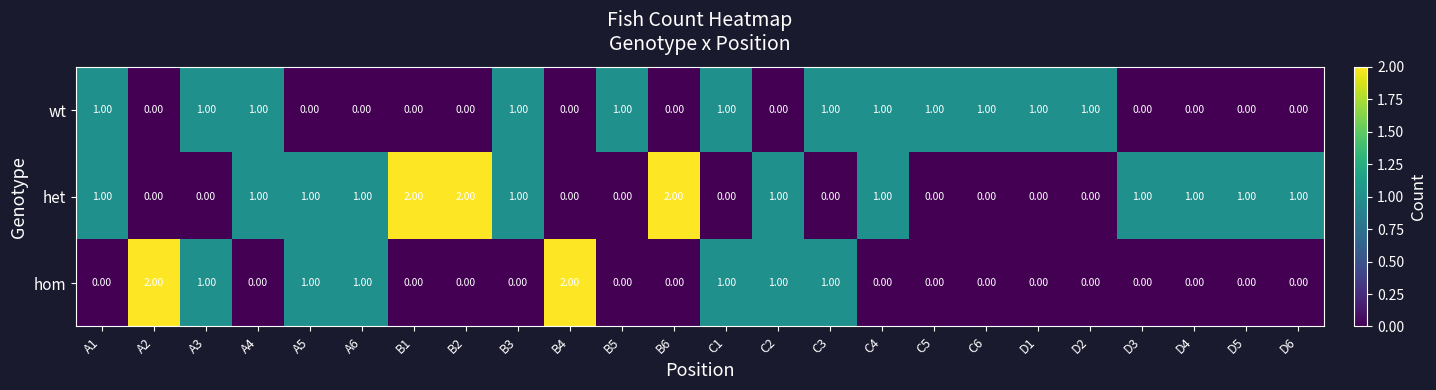

What is the sum of all het values?

17